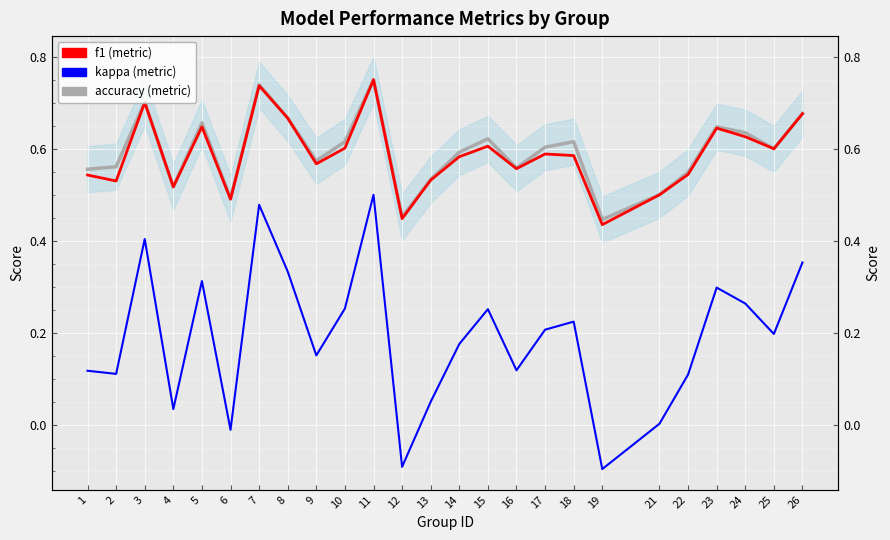

At which label is f1 closest to 0?

19